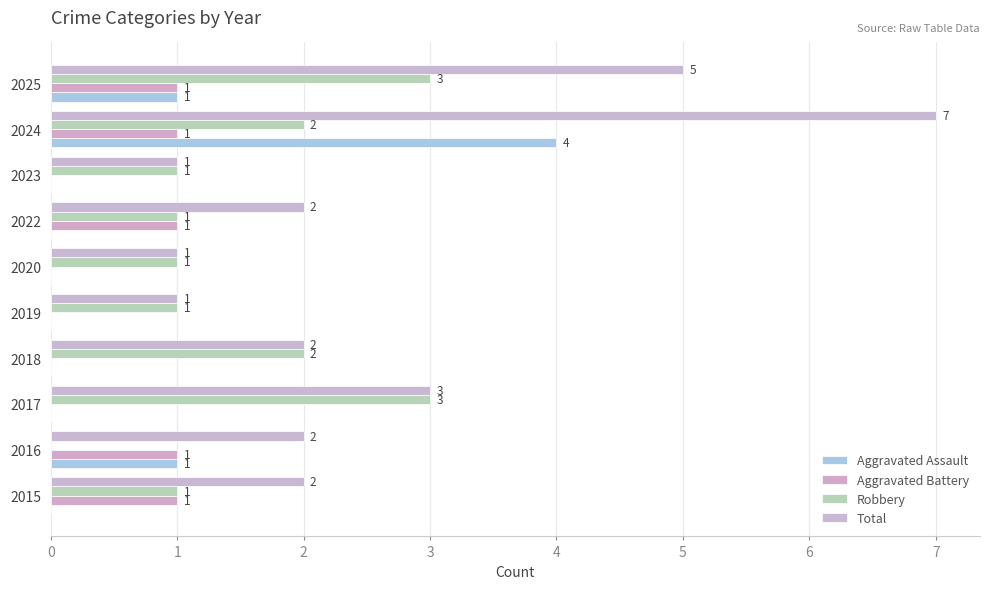

How many positive values does the Robbery series have?

9